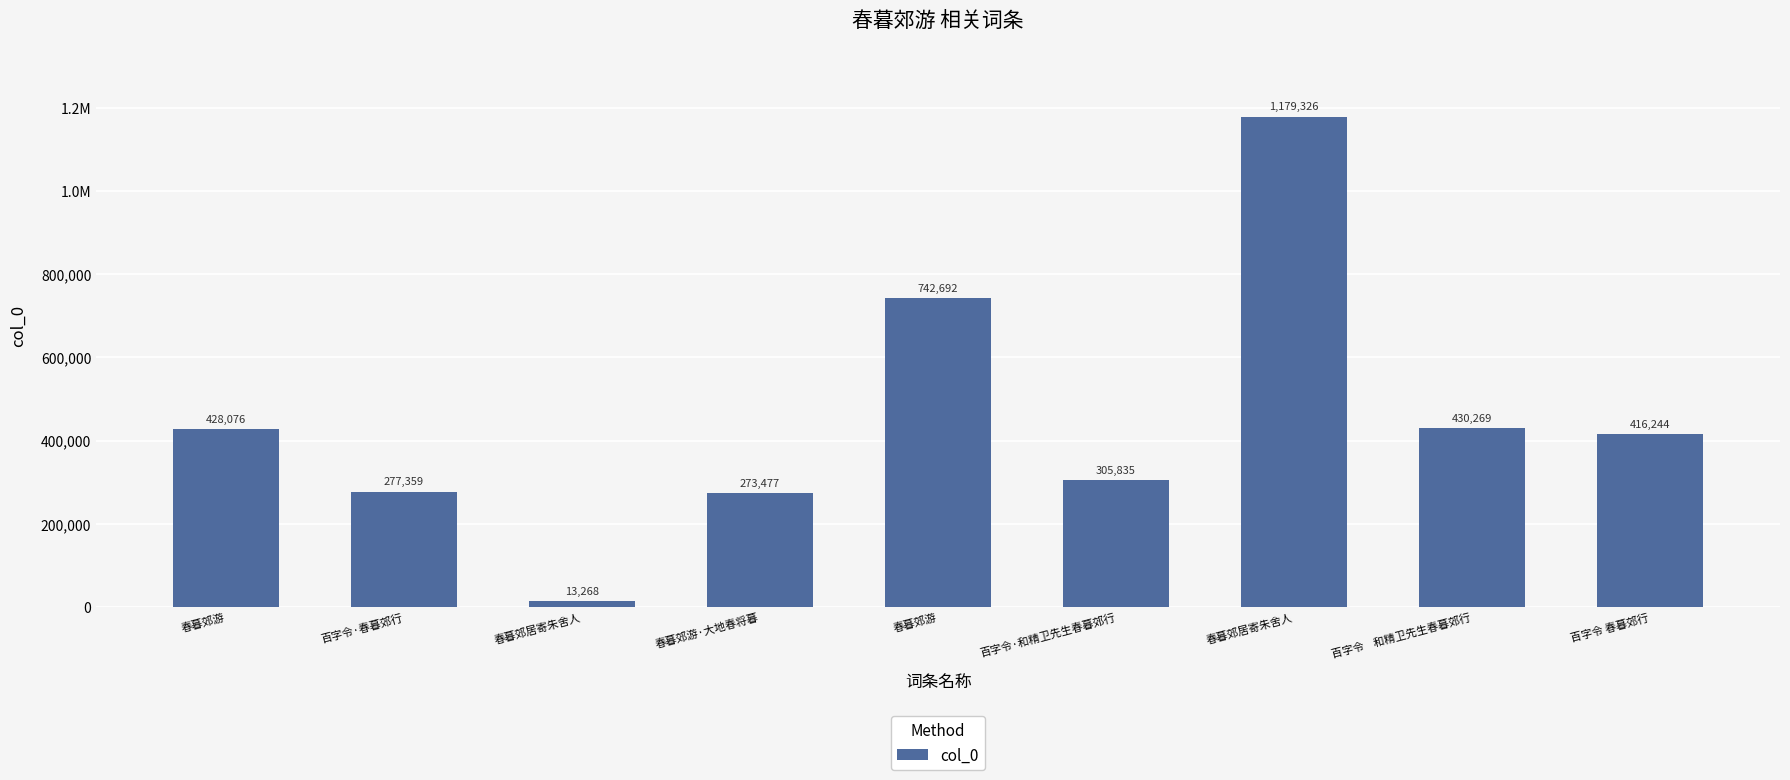

What is the label of the 2nd bar from the right?

百字令    和精卫先生春暮郊行